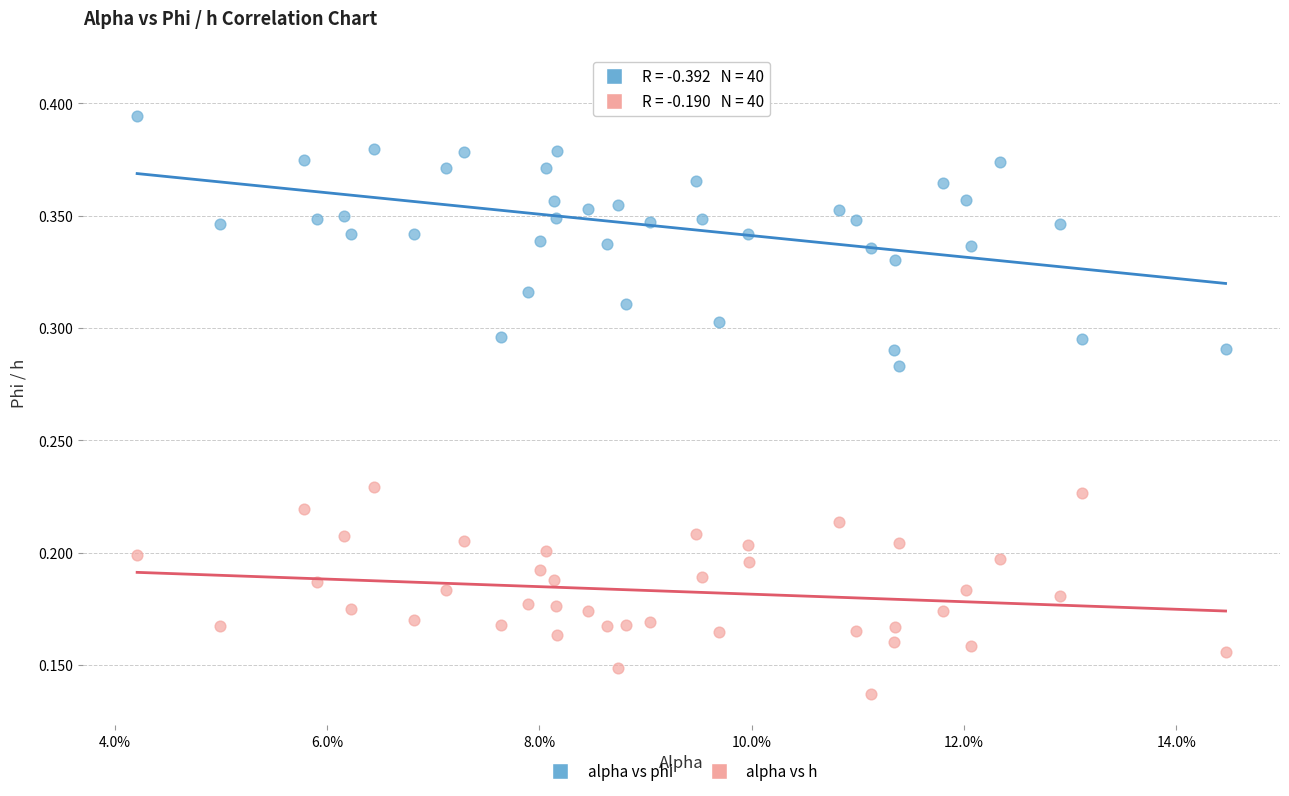

Which series has the largest Y range (max minus min)?

alpha vs phi